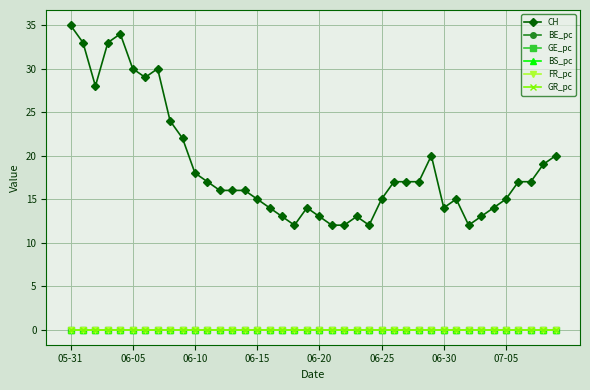

What is the value of the CH point at the 4th from the left?

33.0